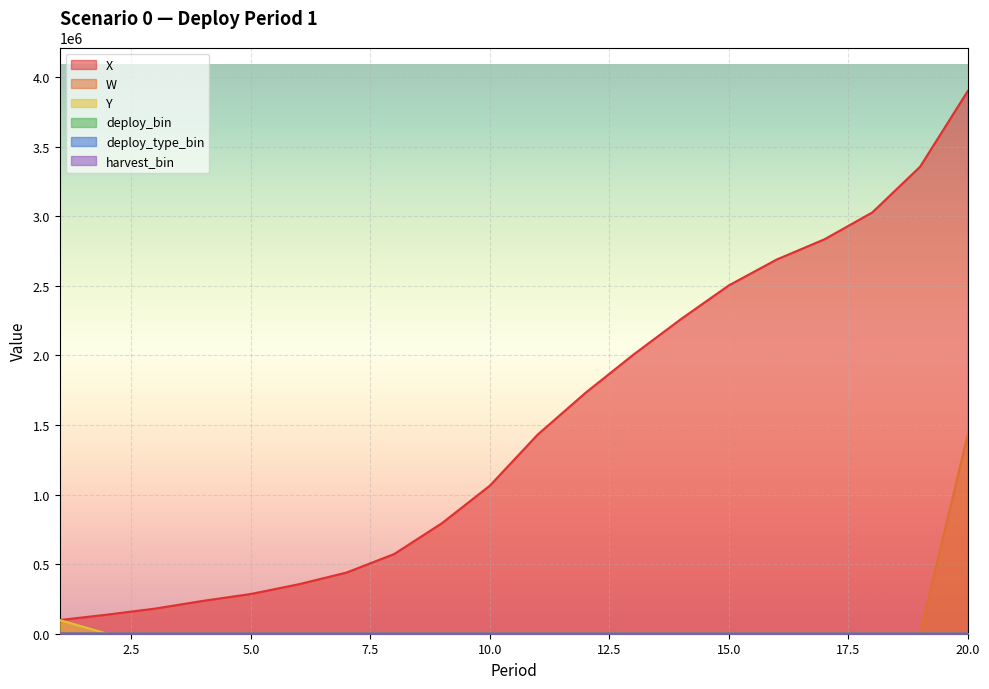

What is the difference between the maximum and minimum values in the X series?

3801745.8